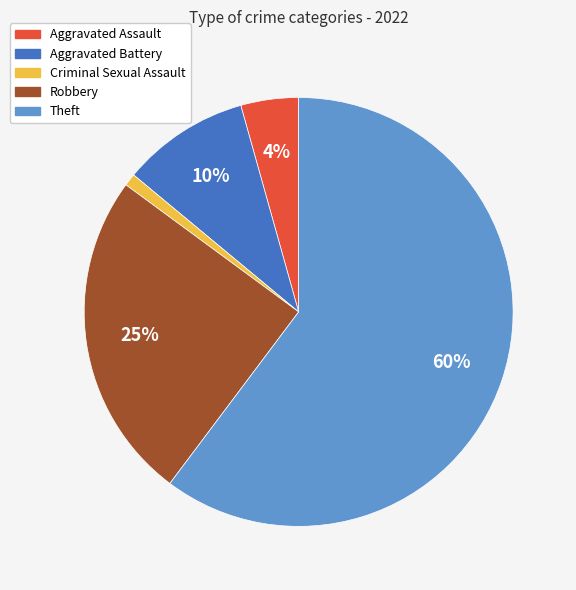

Is the sum of Criminal Sexual Assault and Aggravated Battery greater than half?

No